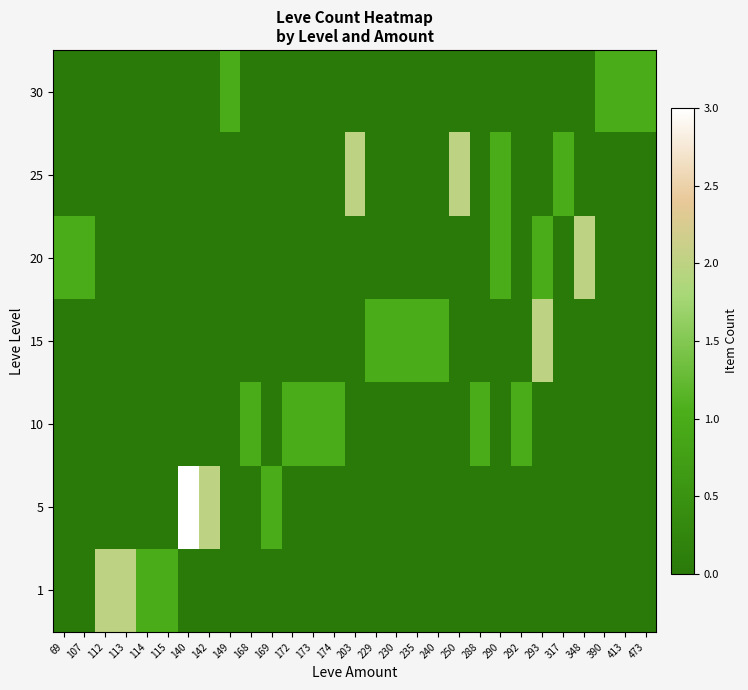

Between 113 and 169, which is larger?

113